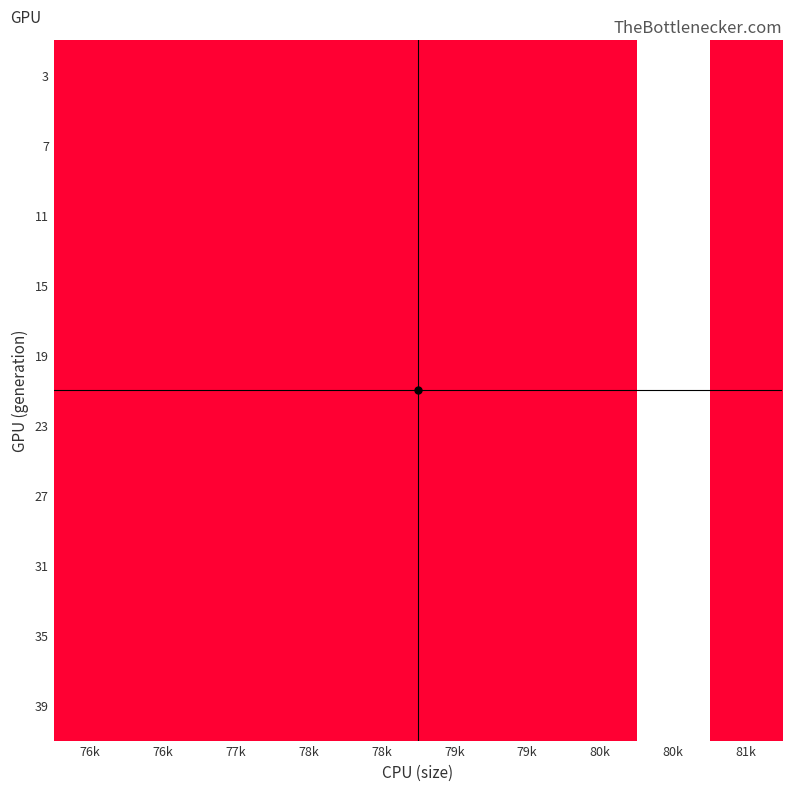

At how many categories does at least one series exceed 50747?

3